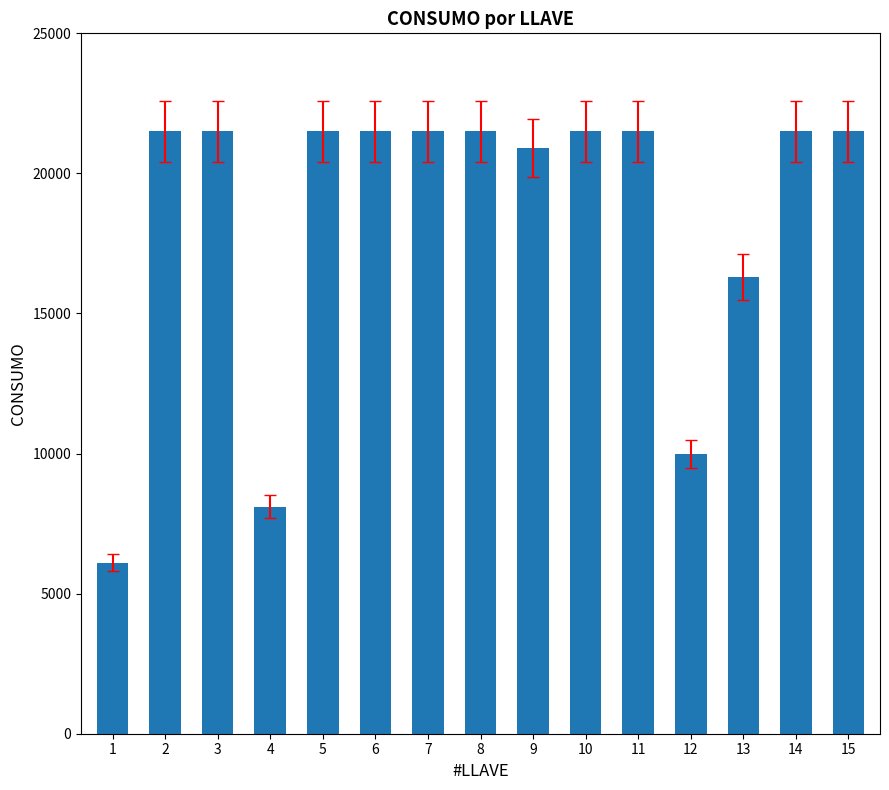

How many distinct data groups are displayed?

1